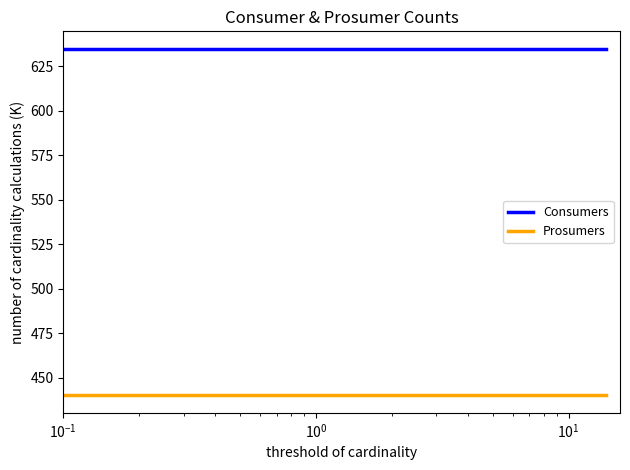

Which series has the largest total across all categories?

Consumers